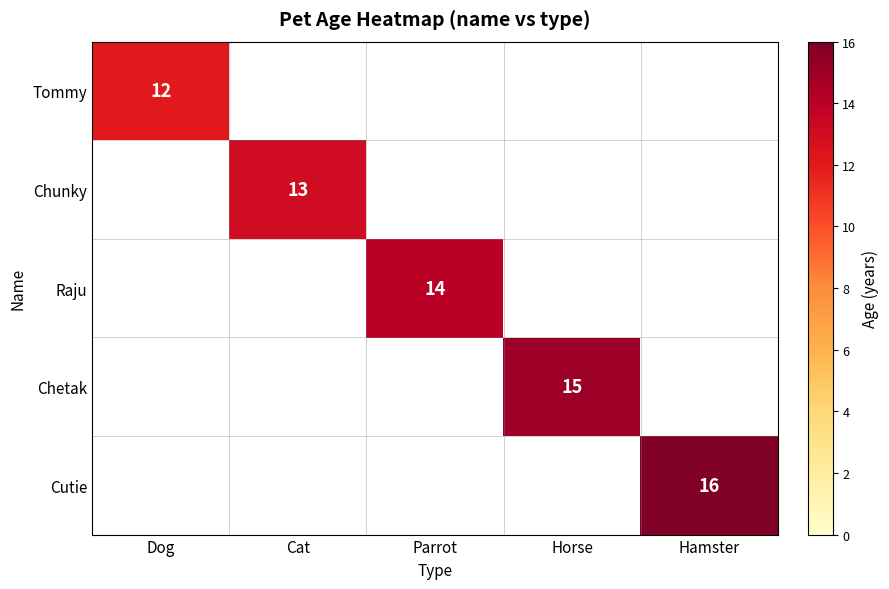

Which label corresponds to the smallest value in the chart?

Dog